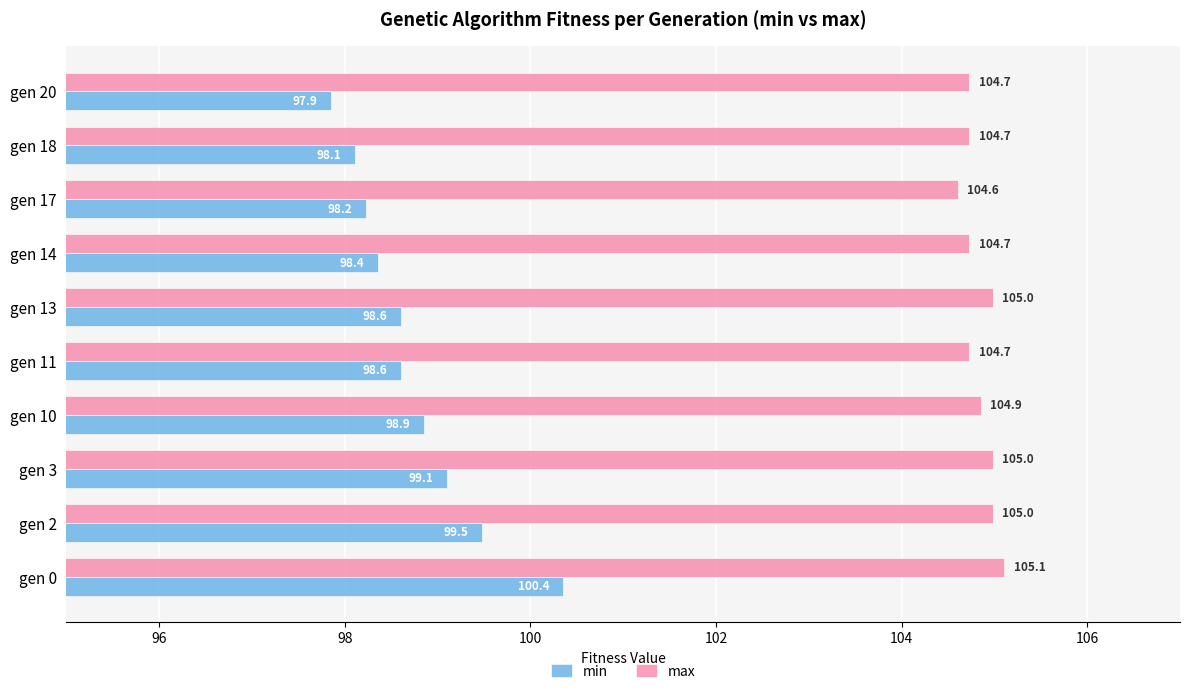

Read the max value at gen 13.

105.0